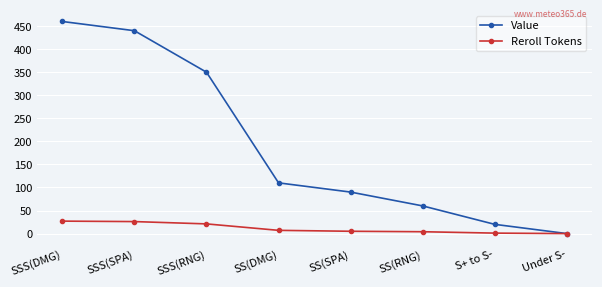

What value does the Reroll Tokens series have at SSS(RNG)?

21